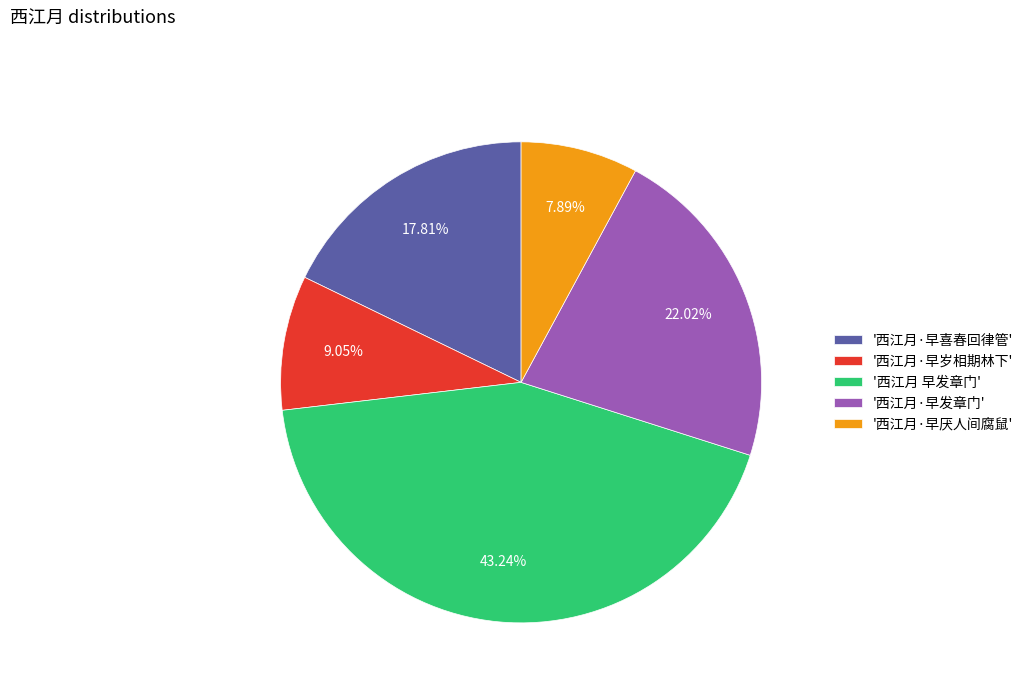

Is there a majority slice in this chart?

No